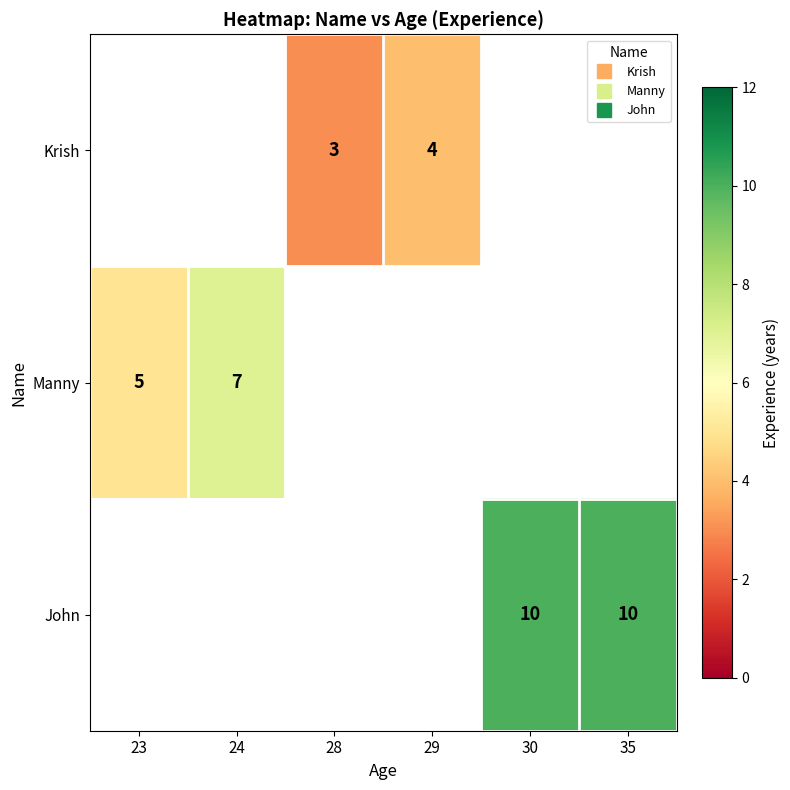

How many categories are shown in the chart?

6